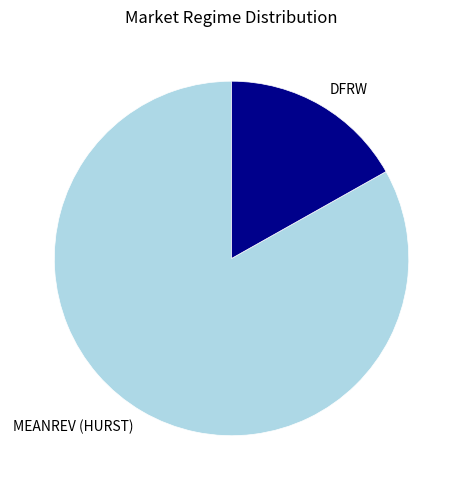

Is there any slice that represents more than half of the pie?

Yes